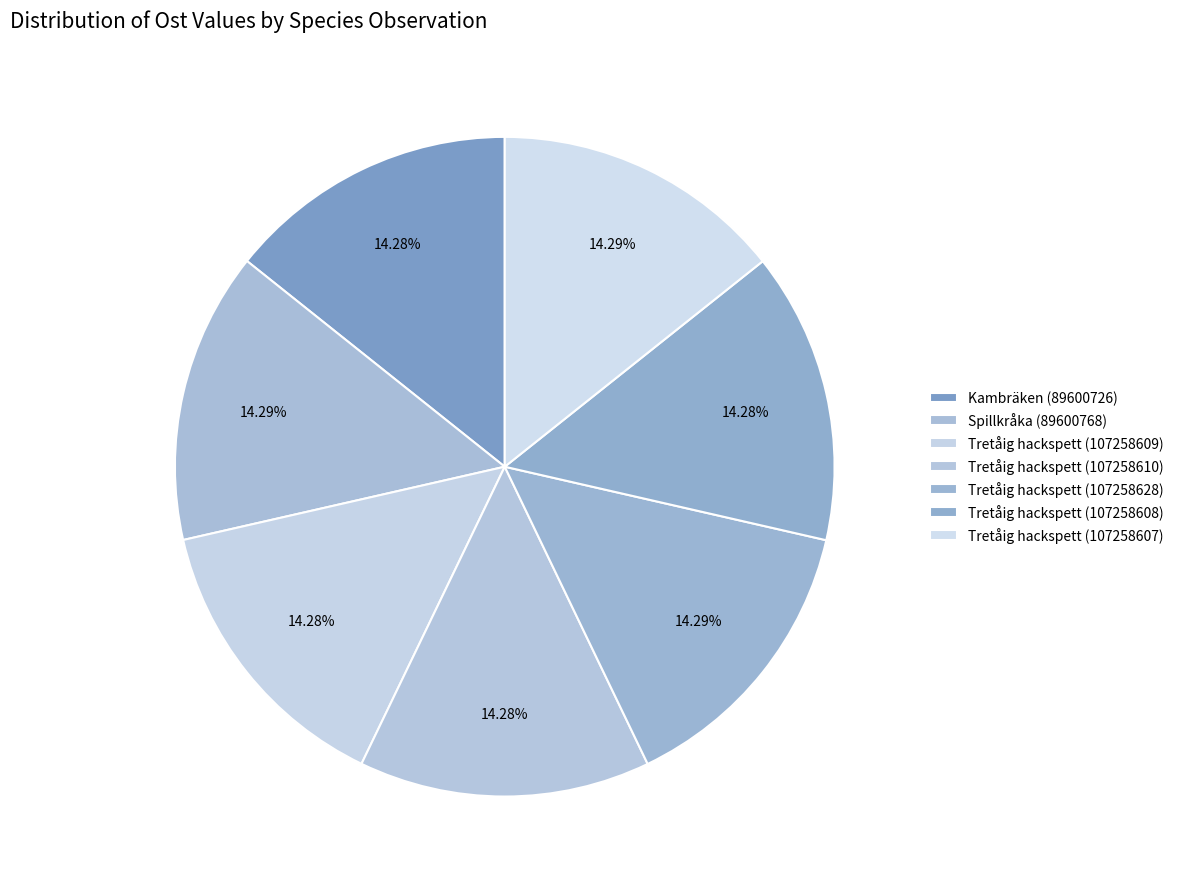

To the nearest percent, what is the average slice percentage?

14%